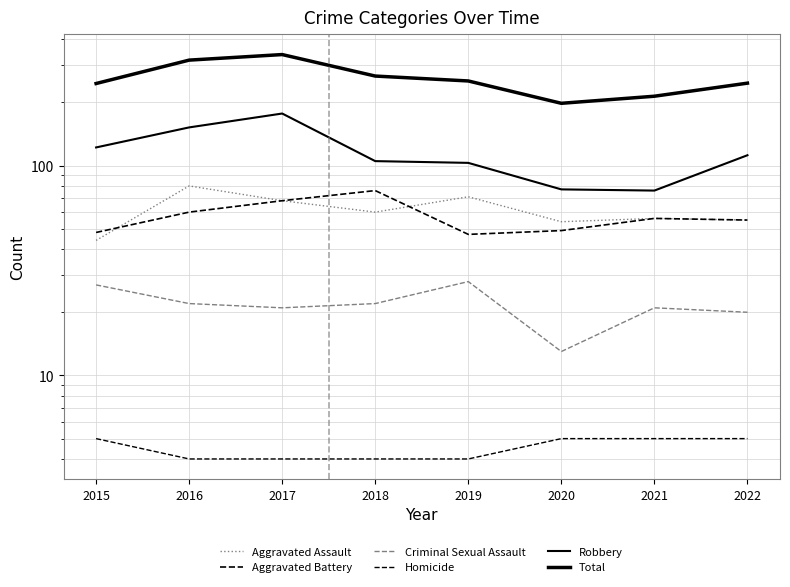

Count the number of data series in this chart.

6